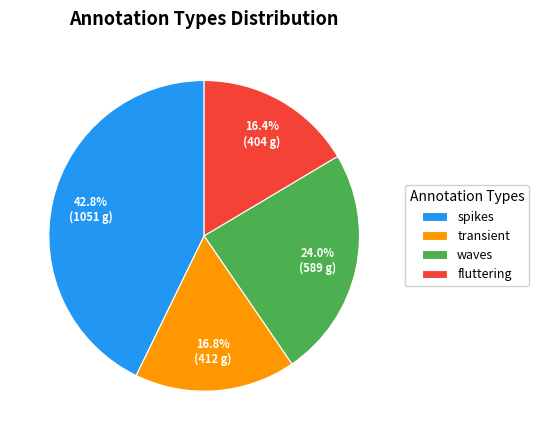

Is waves the majority of the pie?

No